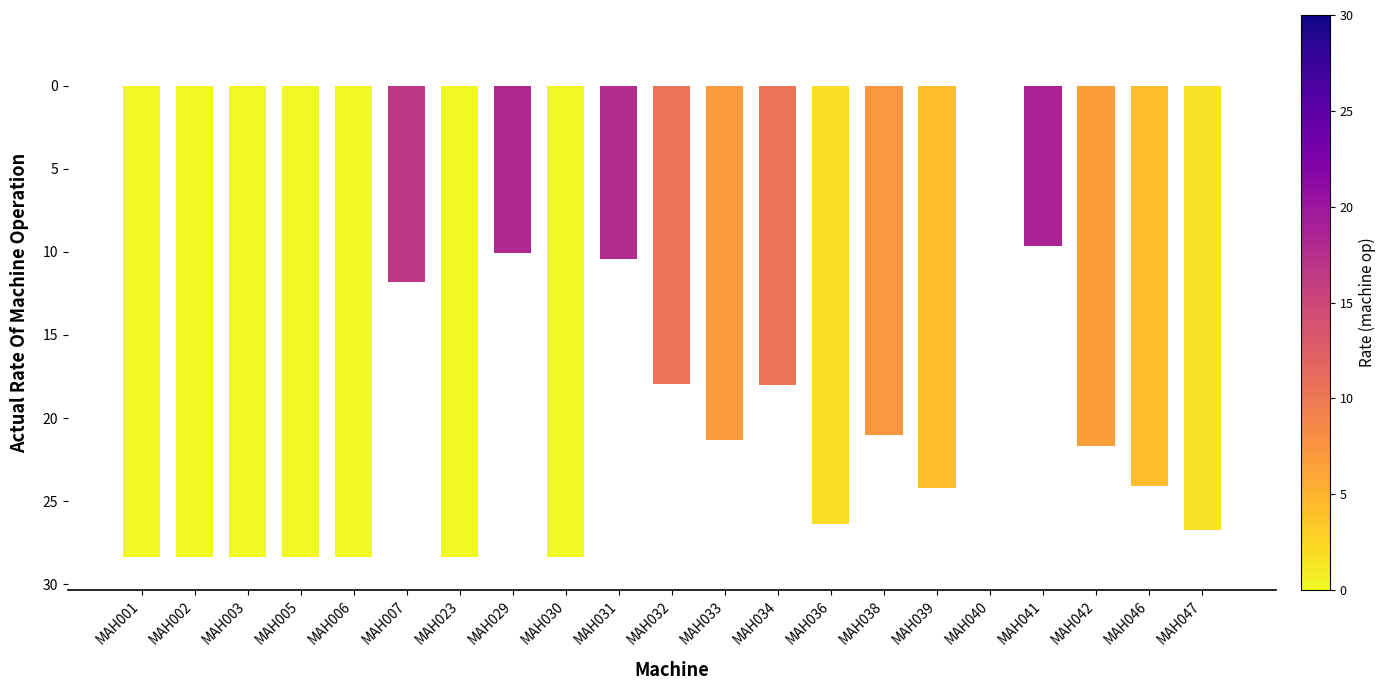

What is the value of the 15th bar from the left?

-21.0